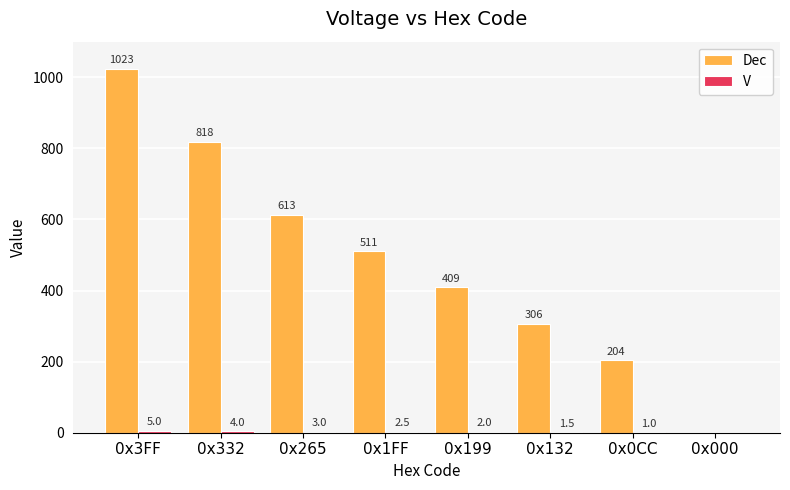

At which category does the chart reach its peak across all series?

0x3FF